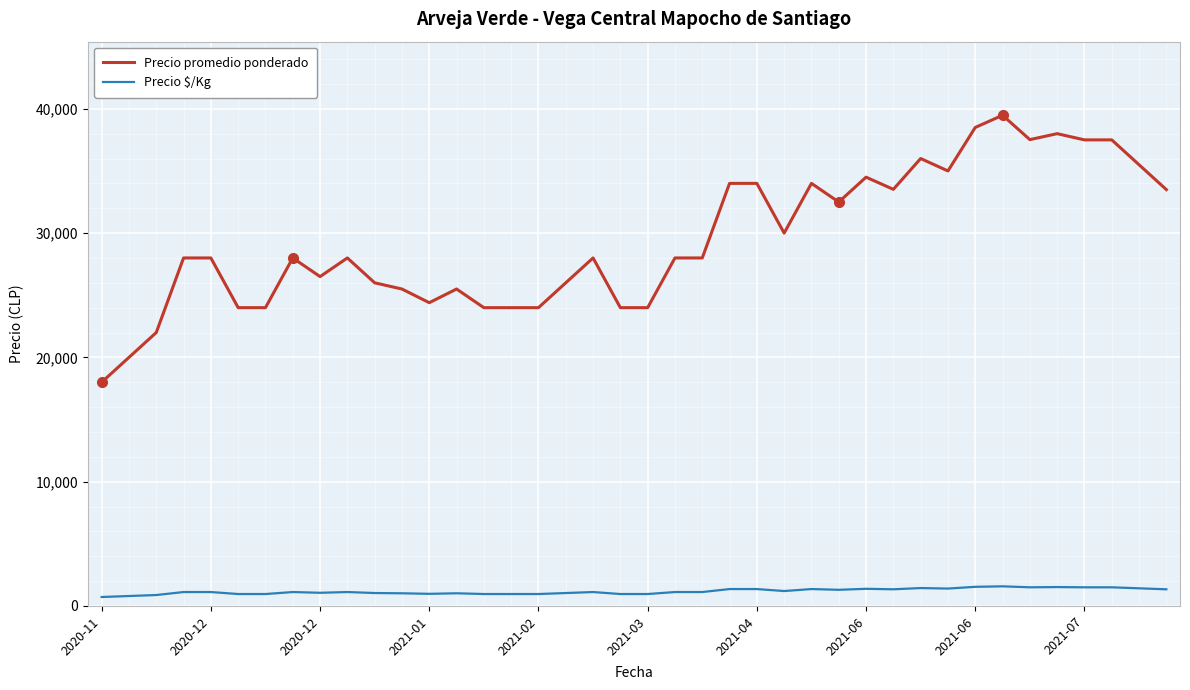

Which series has the widest spread of values?

Precio promedio ponderado